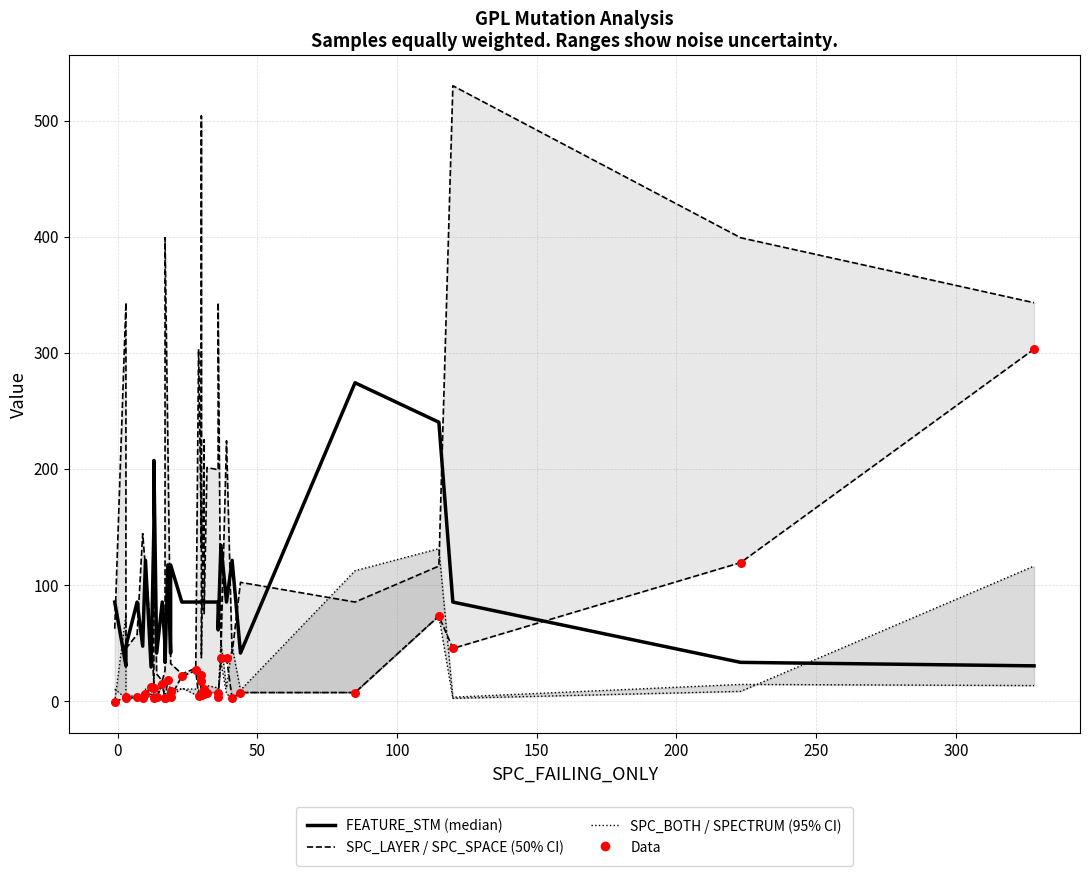

Which series contains the lowest Y value?

SPC_LAYER